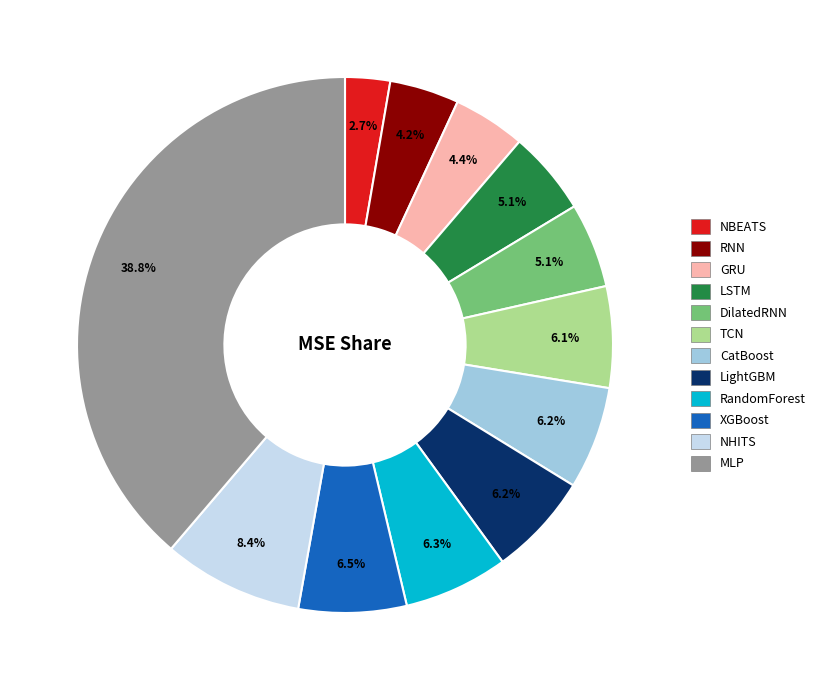

The NBEATS slice represents 13% of the pie. True or false?

False